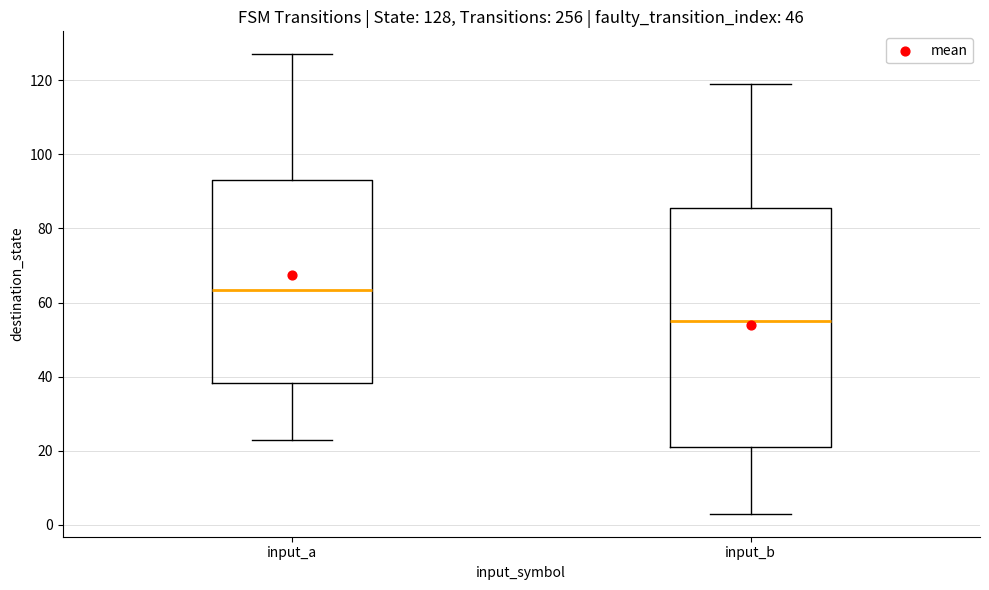

Which box is the tallest, from its lower edge to its upper edge?

input_b